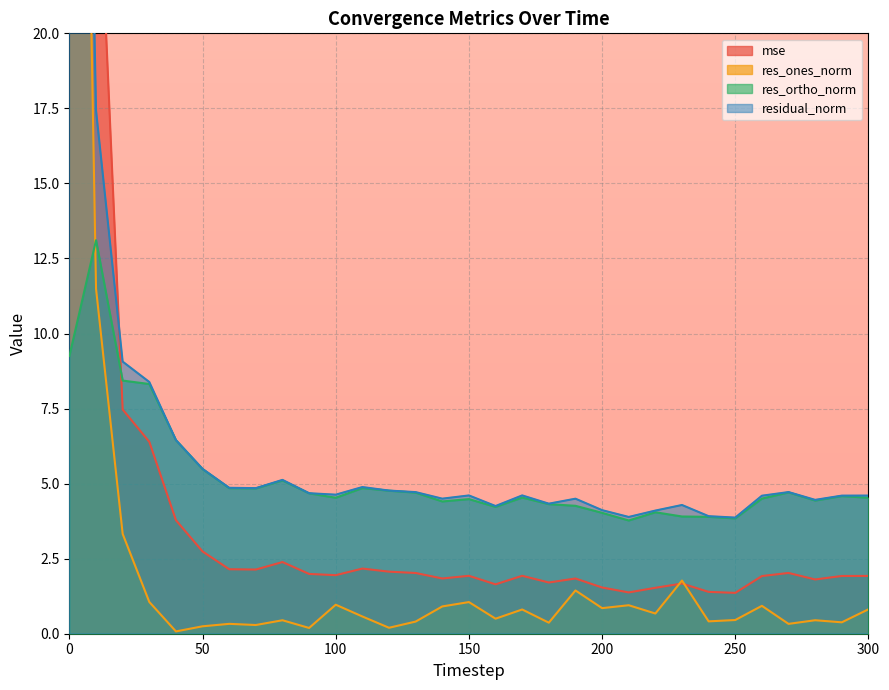

Which series has the widest spread of values?

mse